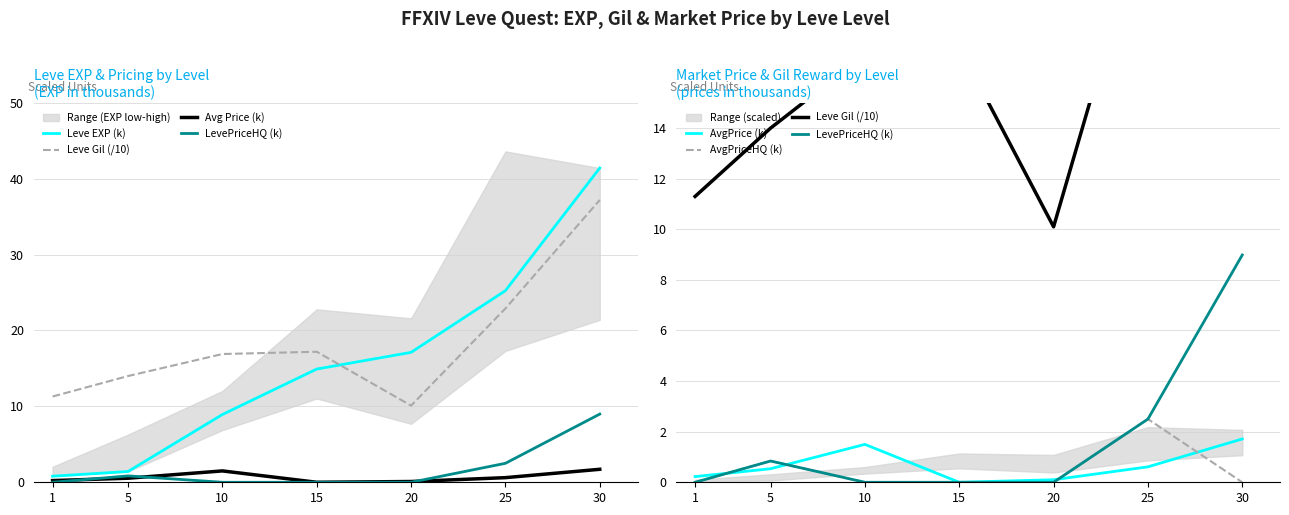

Reading left to right, transcribe all the data shown in this chart.

Leve EXP (k): 1=0.8	5=1.4	10=8.9	15=14.9	20=17.1	25=25.2	30=41.4
Leve Gil (/10): 1=11.3	5=14.0	10=16.9	15=17.2	20=10.1	25=22.9	30=37.2
Avg Price (k): 1=0.2	5=0.5	10=1.5	15=0.0	20=0.1	25=0.6	30=1.7
LevePriceHQ (k): 1=0.0	5=0.8	10=0.0	15=0.0	20=0.0	25=2.5	30=9.0
AvgPrice (k): 1=0.2	5=0.5	10=1.5	15=0.0	20=0.1	25=0.6	30=1.7
AvgPriceHQ (k): 1=0.0	5=0.8	10=0.0	15=0.0	20=0.0	25=2.5	30=0.0